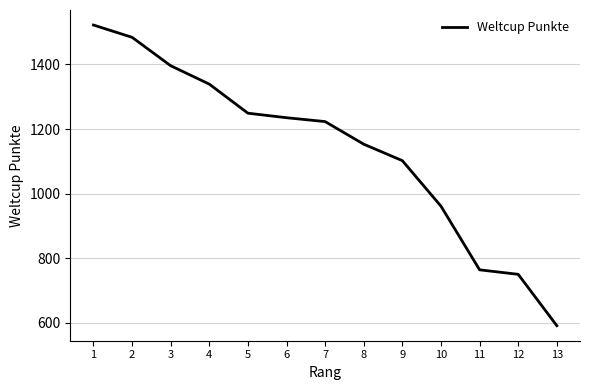

Rank the categories by value from lowest to highest.

13, 12, 11, 10, 9, 8, 7, 6, 5, 4, 3, 2, 1